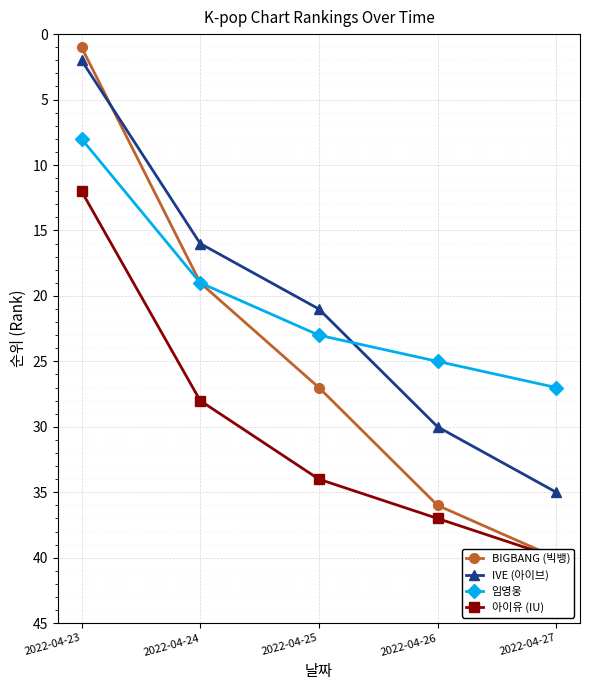

What is the spread (max minus min) of values at 2022-04-25?

13